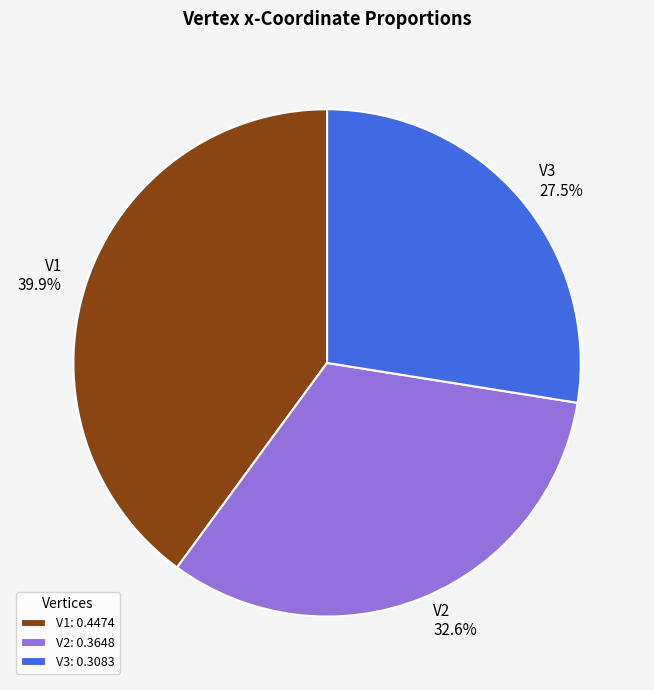

How many segments does this pie chart have?

3